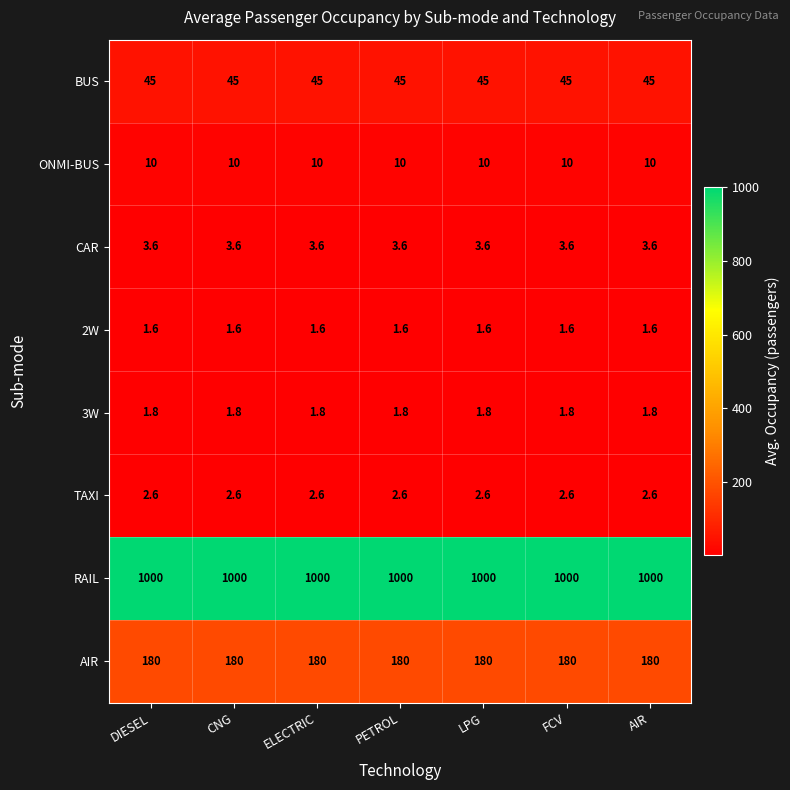

Which series has the largest total across all categories?

RAIL